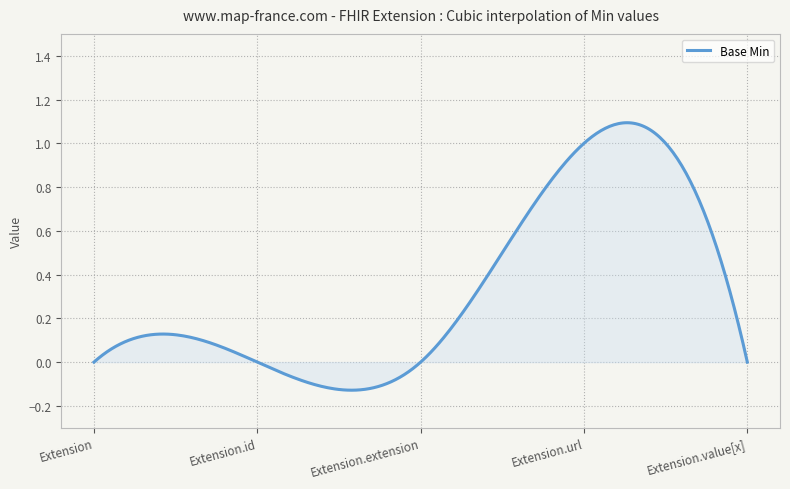

What is the difference between the maximum and minimum values?

1.2